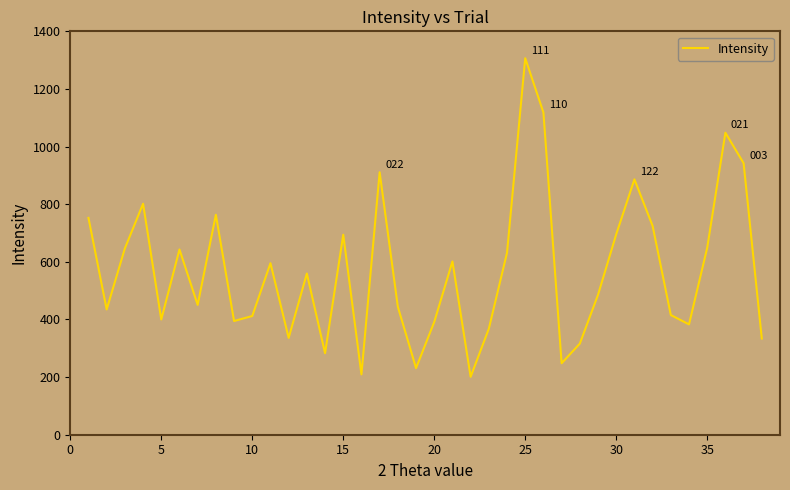

Reading left to right, extract all data points from this chart.

752.5	434.8	646.7	801.7	399.9	643.0	450.6	763.4	394.6	412.0	595.3	336.2	559.5	282.9	694.1	209.4	911.0	444.0	231.1	391.3	601.4	201.0	367.9	631.8	1306.8	1118.4	248.1	316.2	485.6	695.6	886.3	724.7	415.4	382.9	648.8	1048.0	942.4	333.7